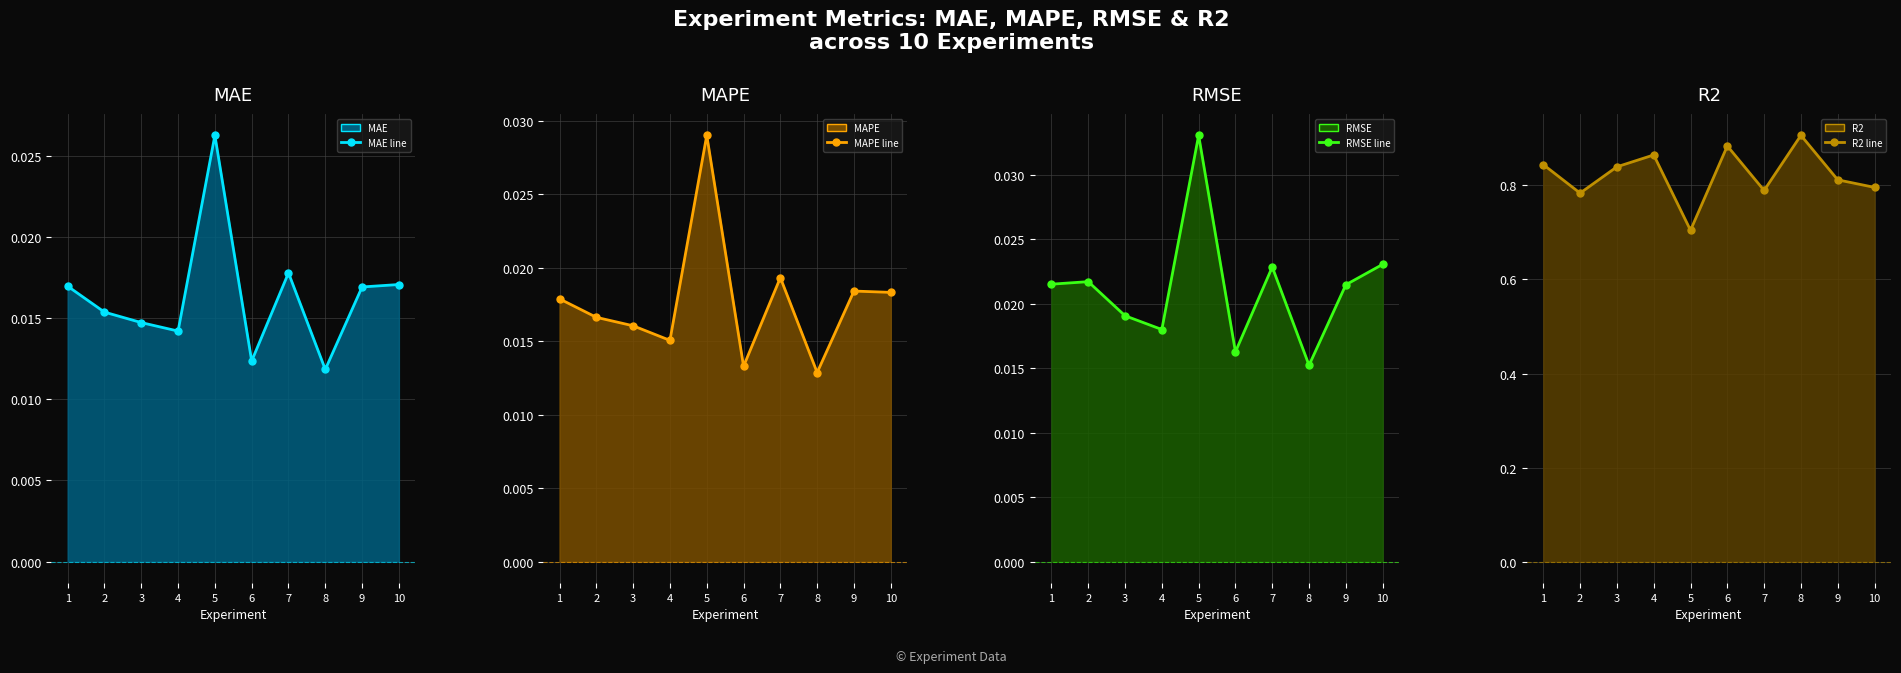

Between 3 and 9, which series saw the biggest shift?

R2 line